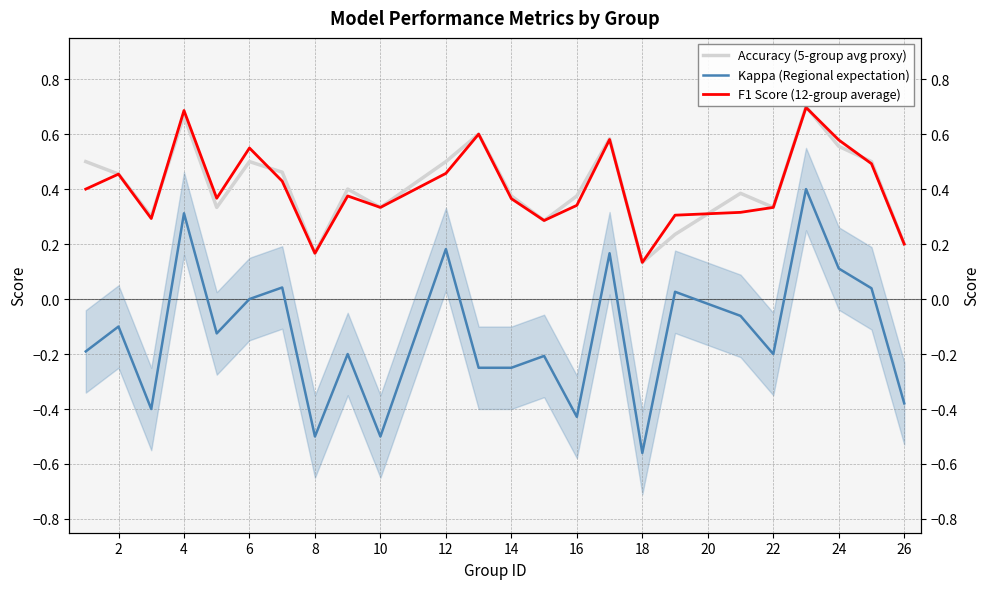

Which series has the widest spread of values?

Kappa (Regional expectation)